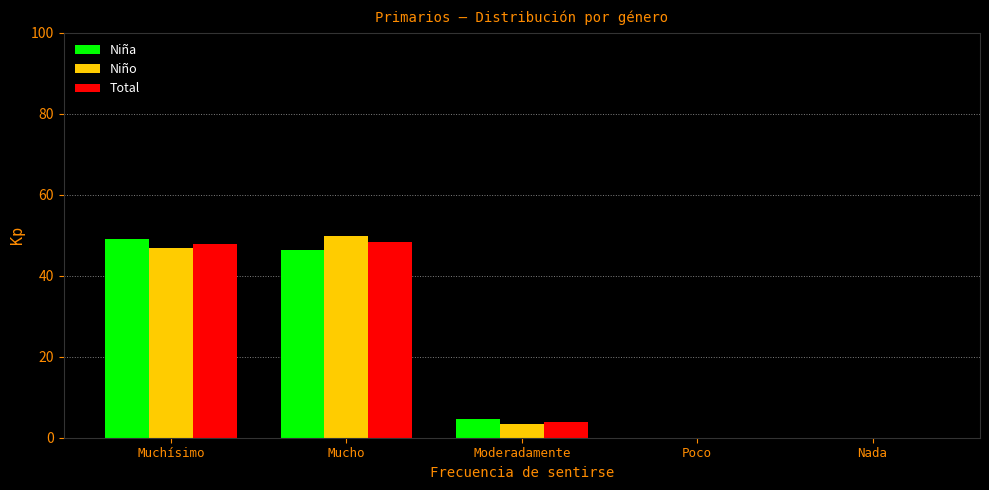

How many distinct data groups are displayed?

3